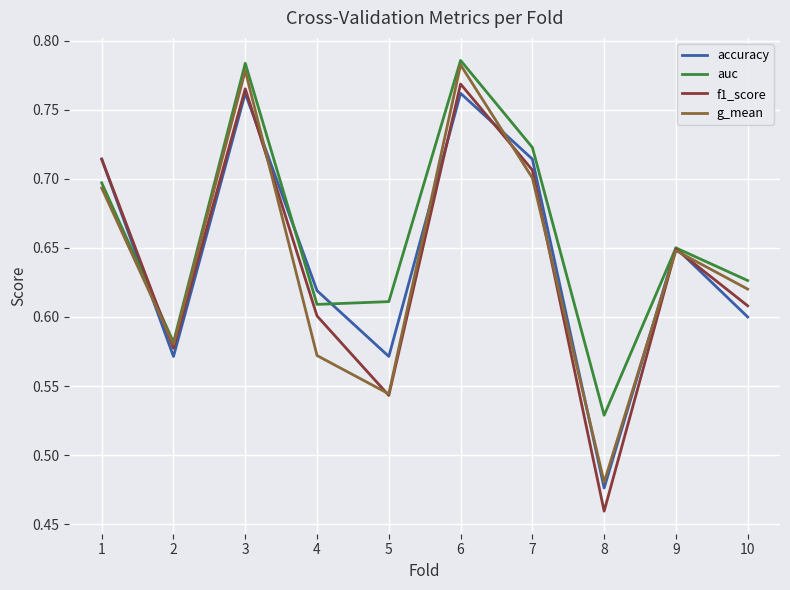

List the series in order of their peak value, highest first.

auc, g_mean, f1_score, accuracy